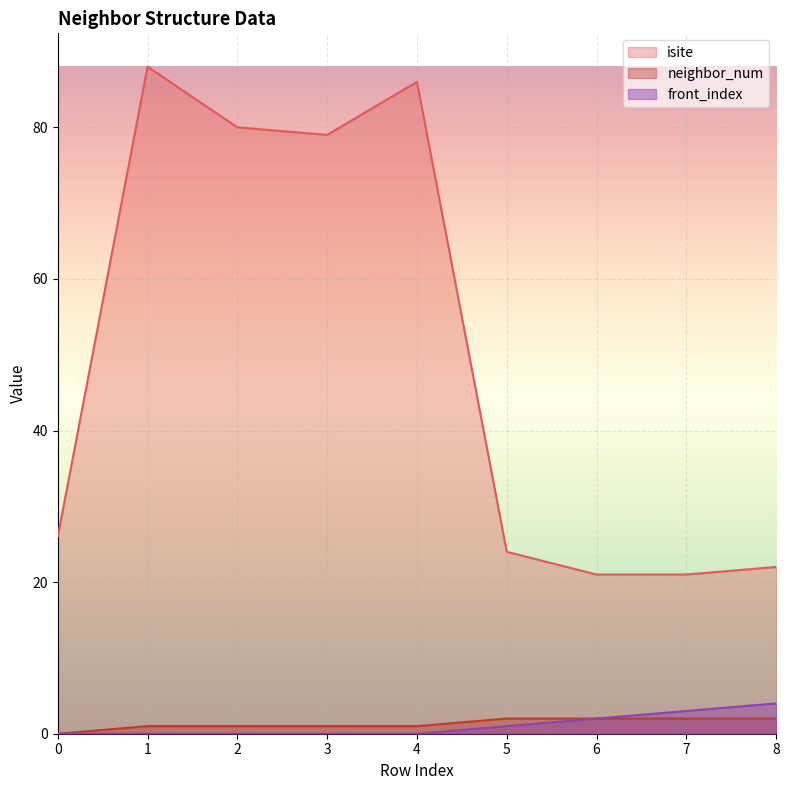

At how many categories does at least one series exceed 79?

3